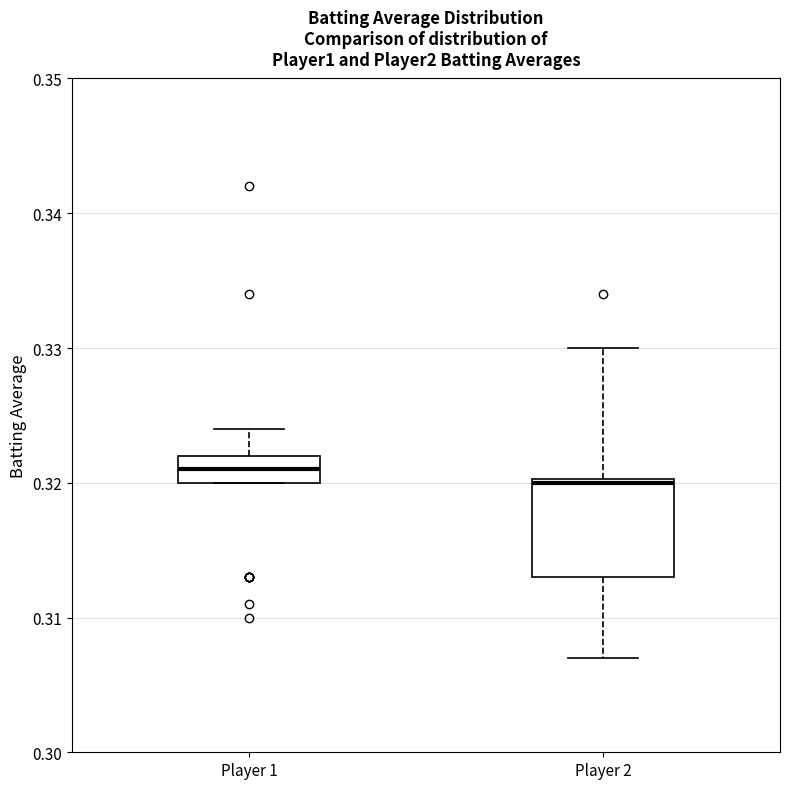

Which box's median line is the lowest?

Player 2